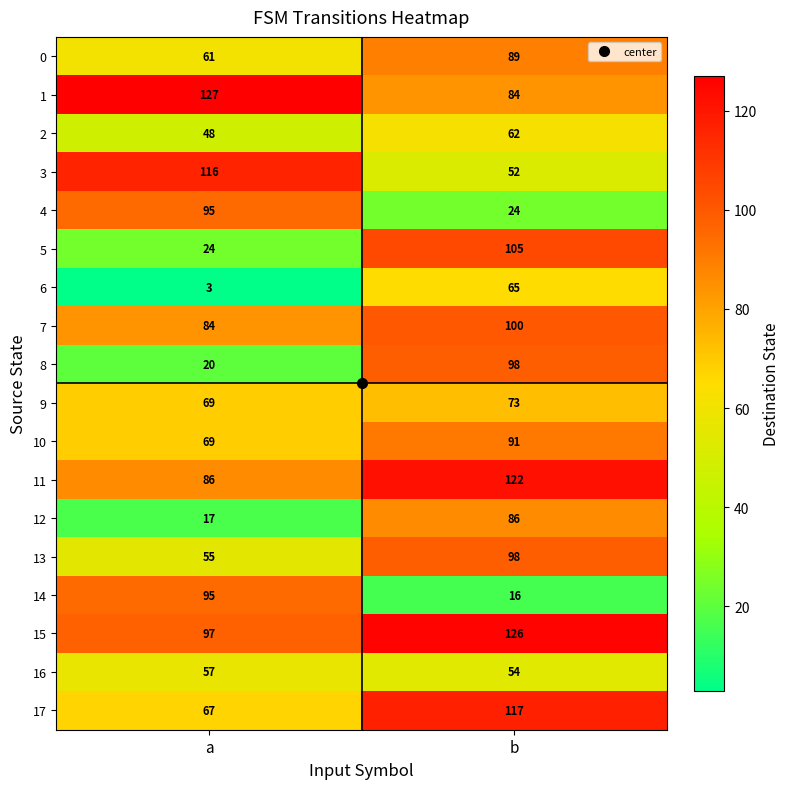

What is the sum of the 12 values at b and a?

103